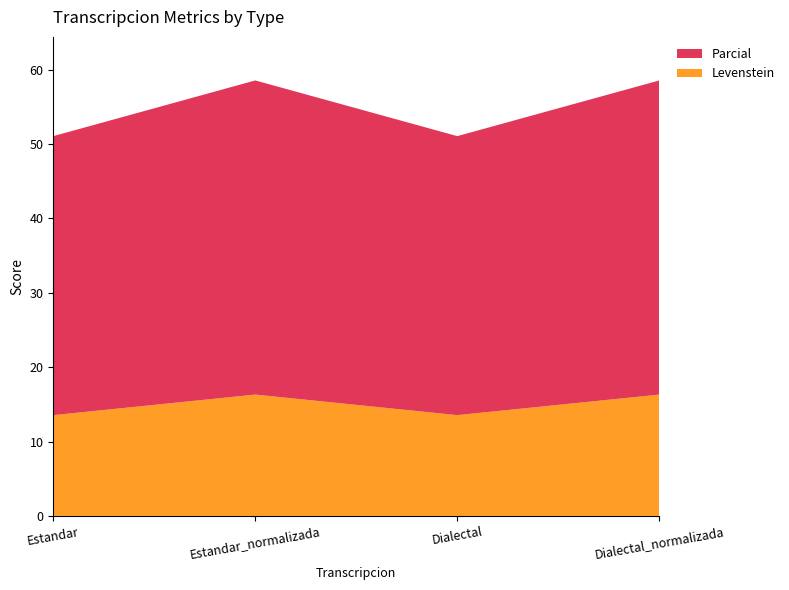

Reading left to right, list all the values displayed in this chart.

Levenstein: 13.5	16.3	13.5	16.3
Parcial: 37.5	42.2	37.5	42.2